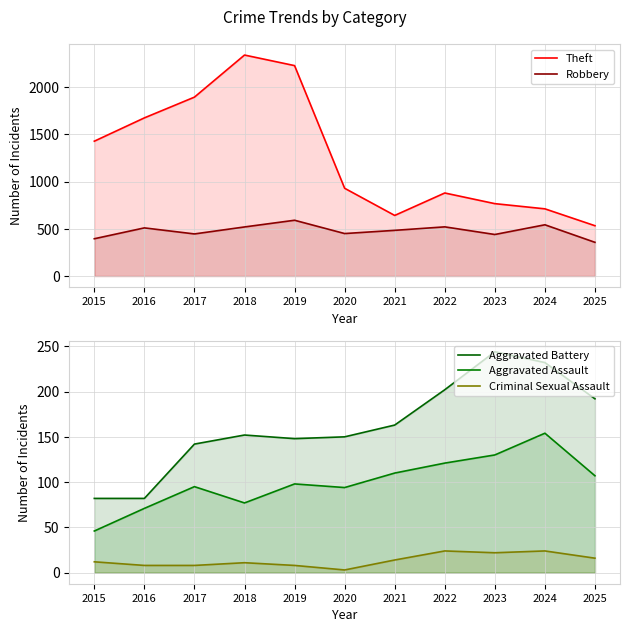

What is the sum of all Aggravated Assault values?

1103